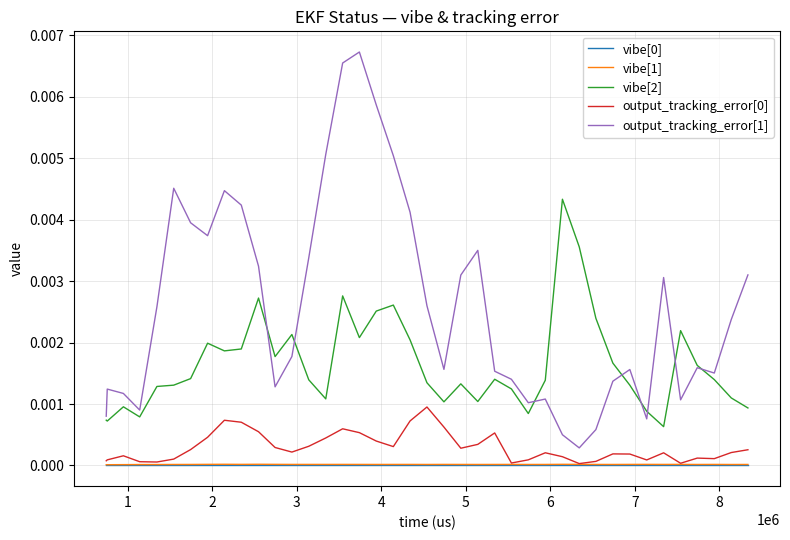

Which series has the largest total across all categories?

output_tracking_error[1]